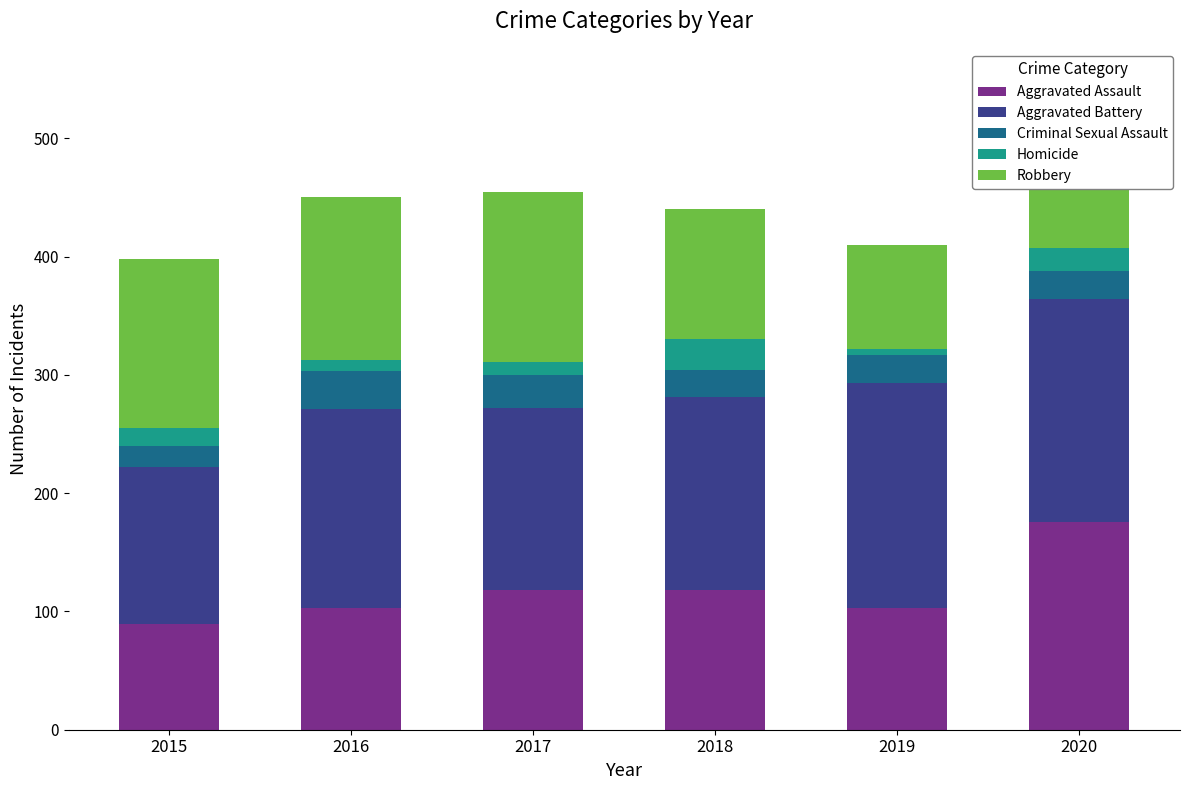

At which category is the sum across all series the highest?

2020